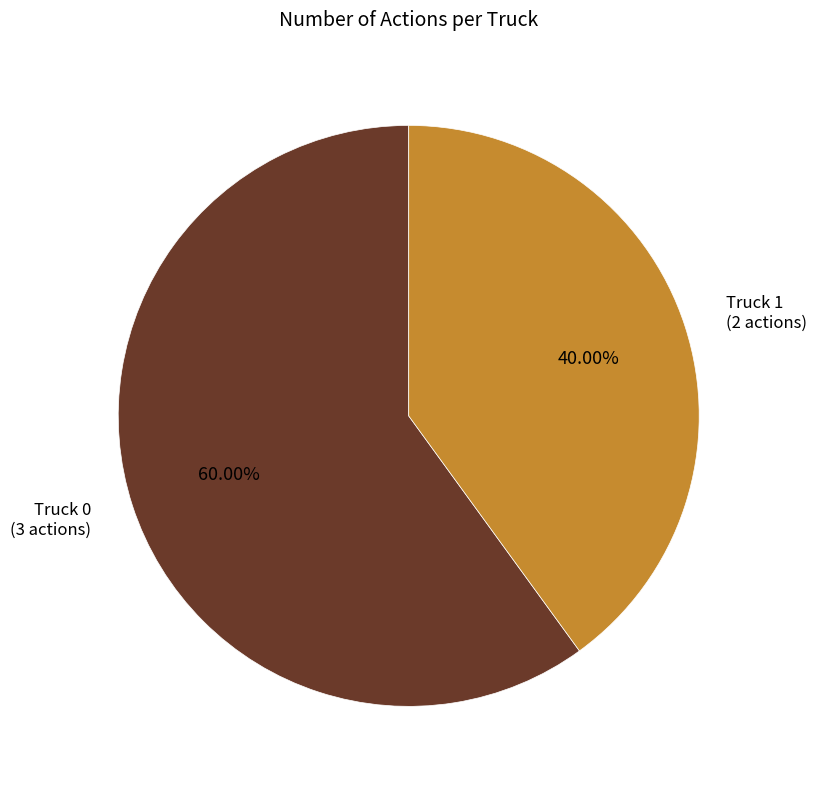

Does any single category account for the majority?

Yes